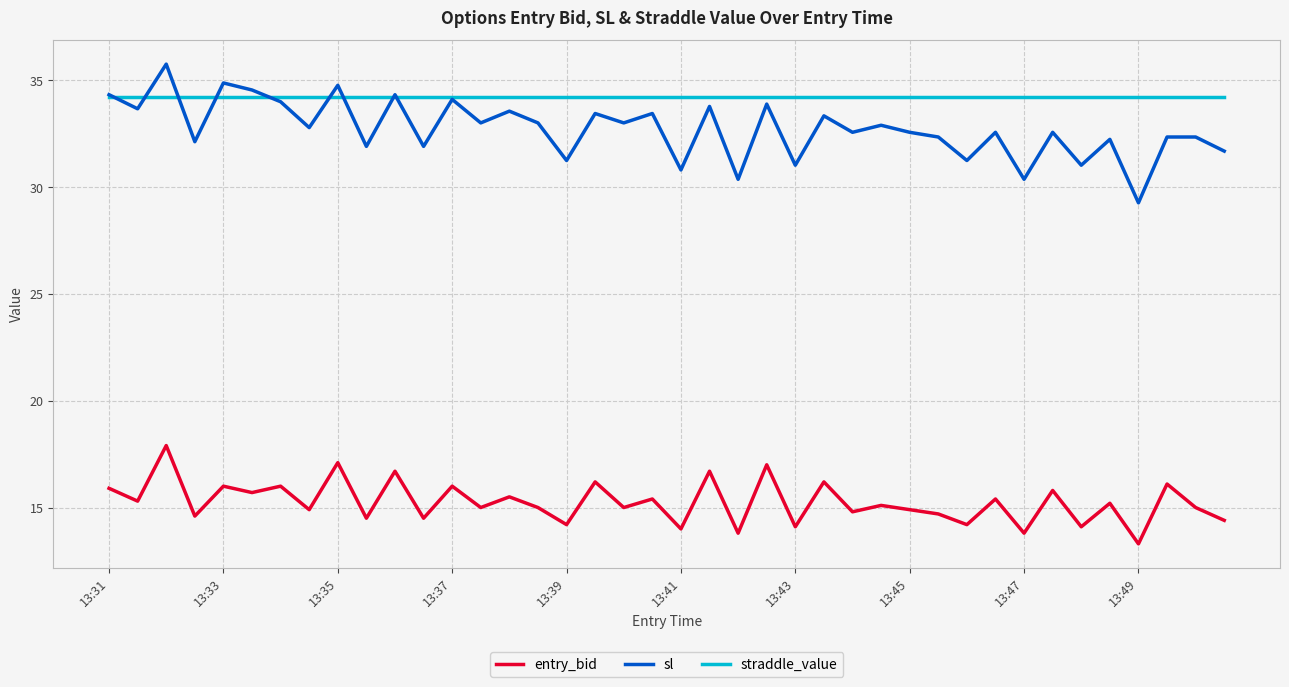

True or false: entry_bid and sl cross at least once.

False